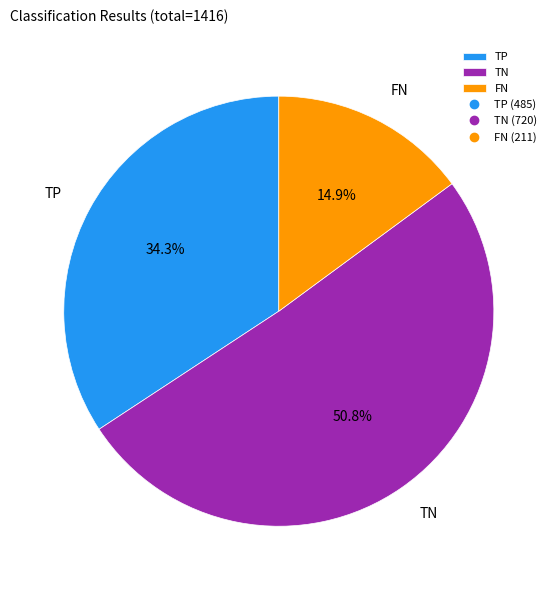

Count the number of slices in the pie.

3